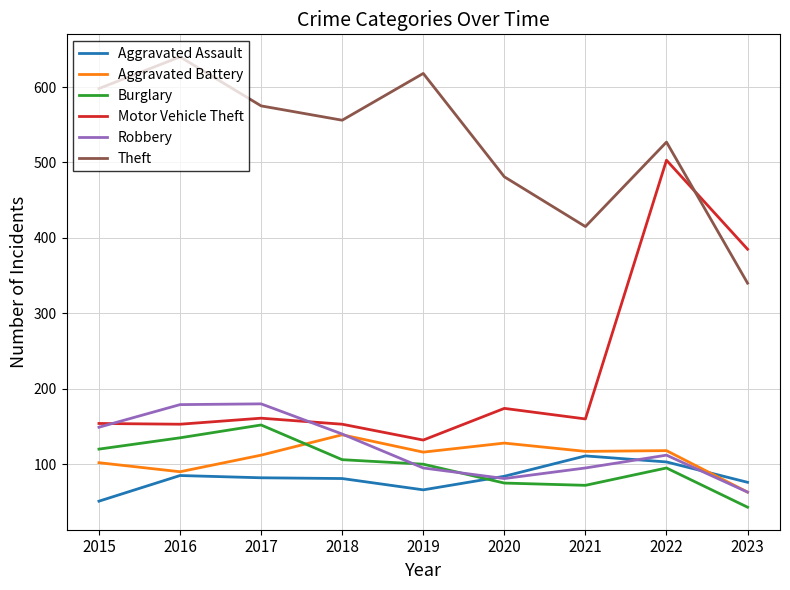

At how many categories does at least one series exceed 91?

9